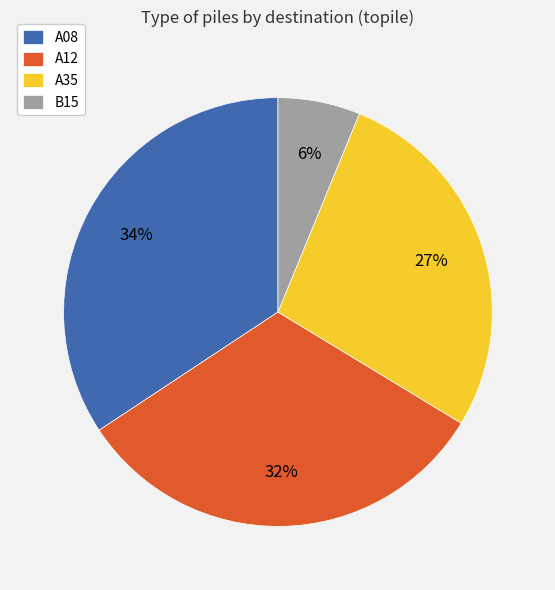

Between A35 and A12, which is larger?

A12